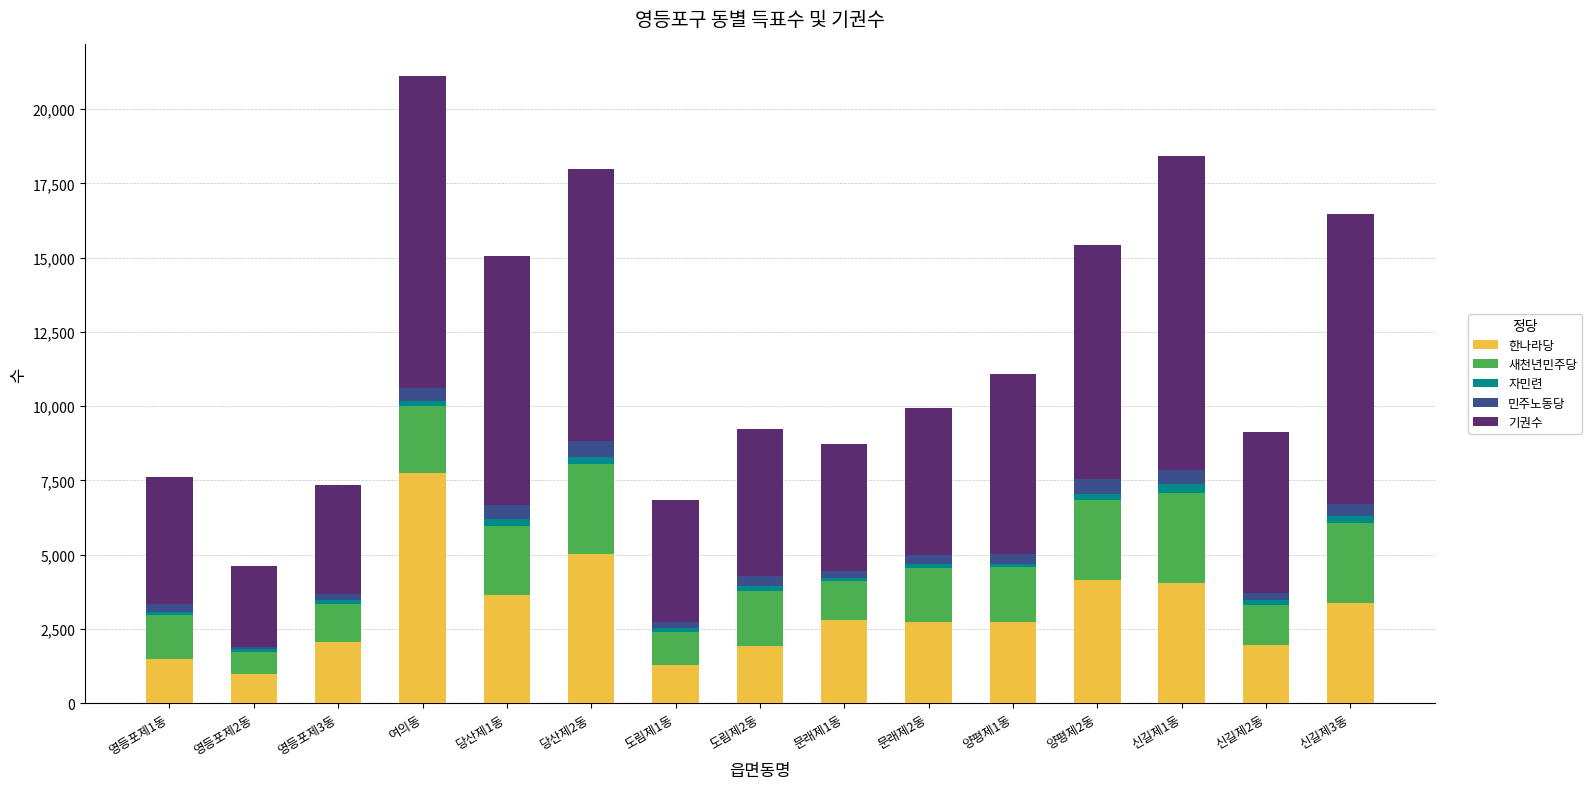

What is the lowest value of the 한나라당 series?

990